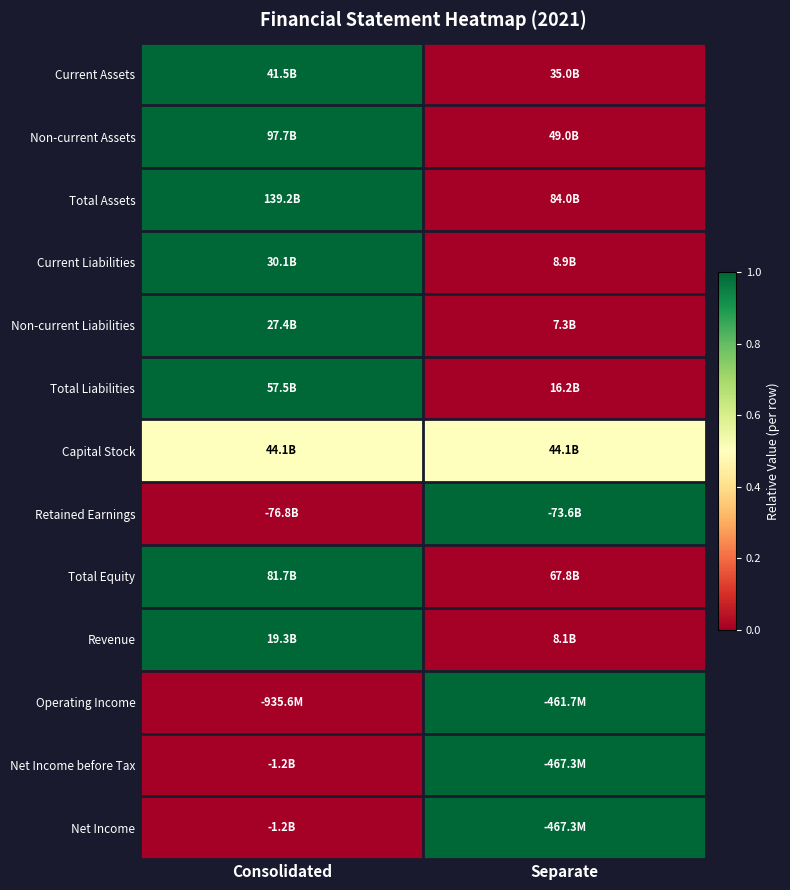

What is the maximum value shown in the chart?

1.0